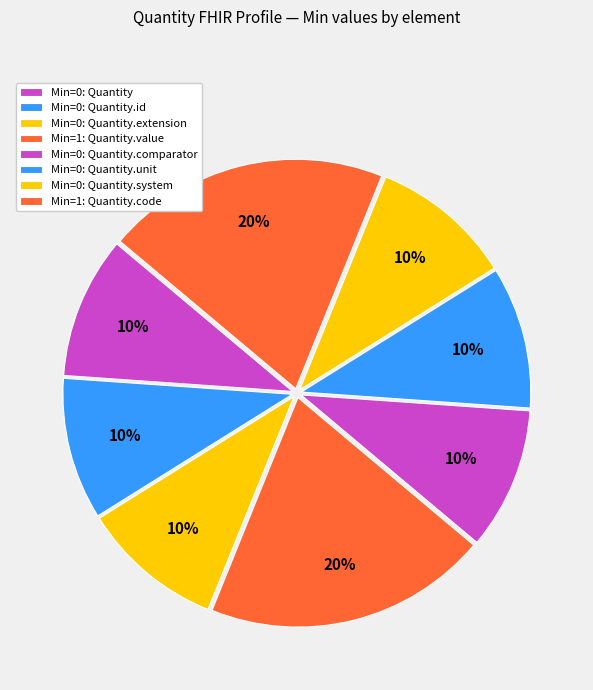

Count the number of slices in the pie.

8